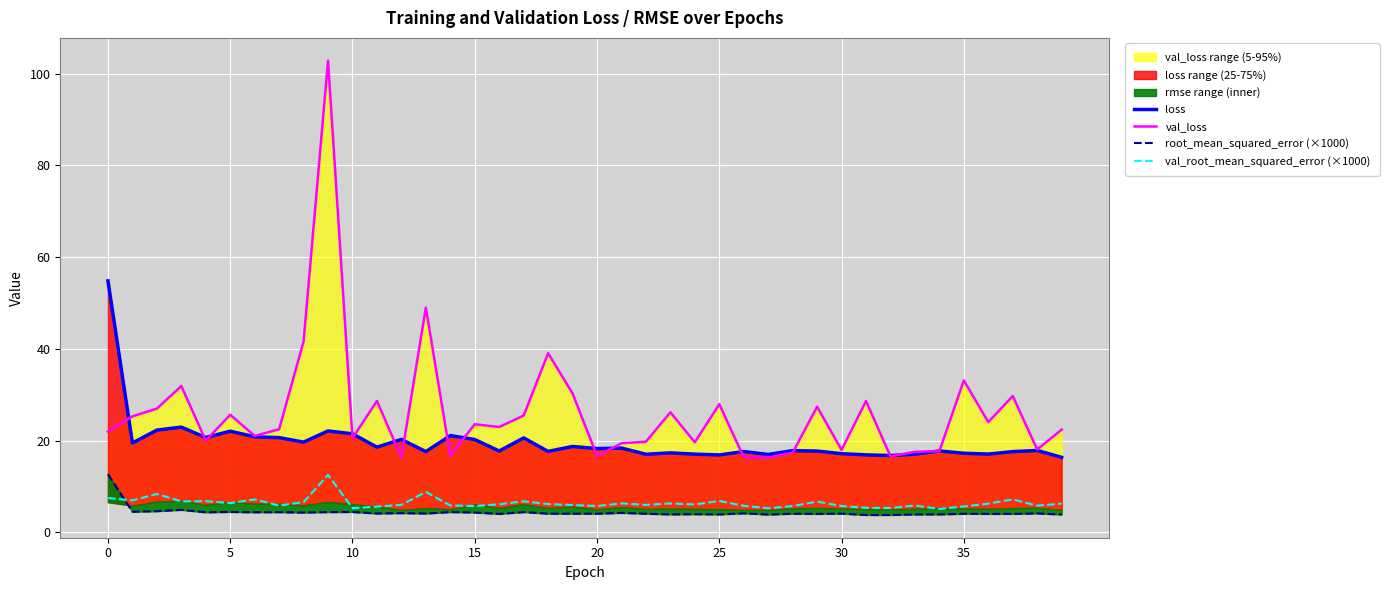

Which series has the largest total across all categories?

val_loss